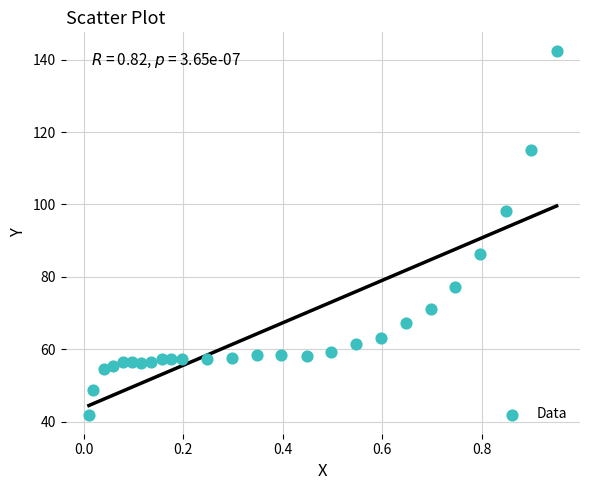

What is the range of Y values (max minus min)?

100.7